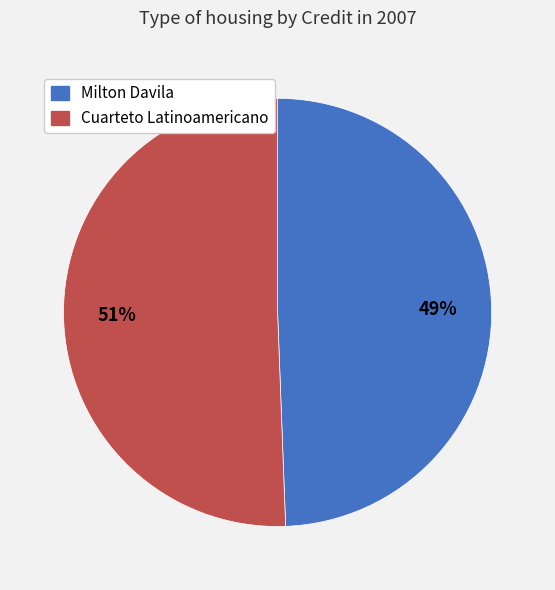

Which slice represents more than half of the pie?

Cuarteto Latinoamericano